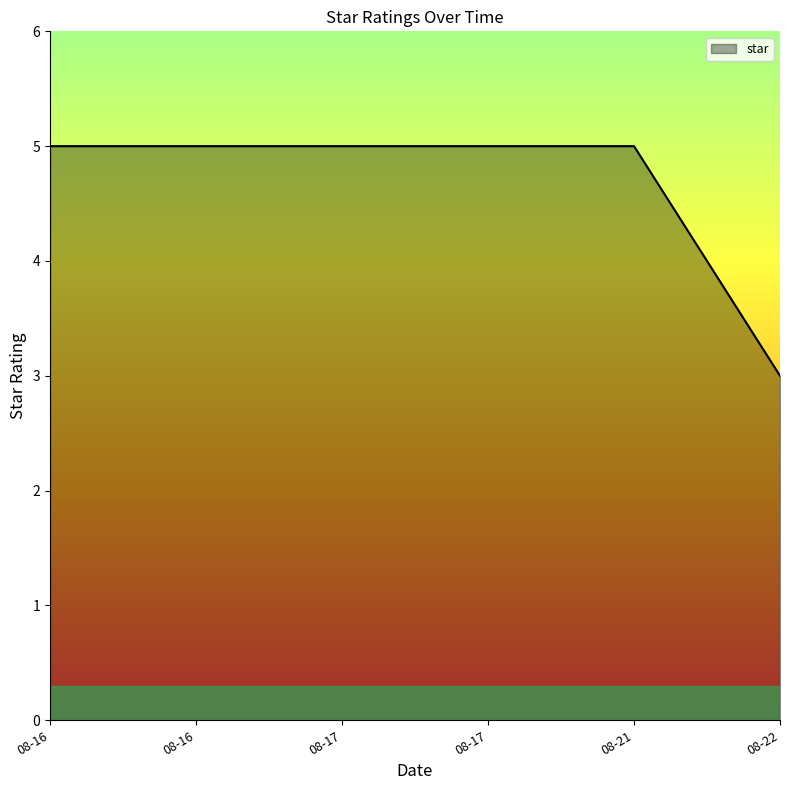

List the labels in order of value, largest first.

08-16, 08-16, 08-17, 08-17, 08-21, 08-22